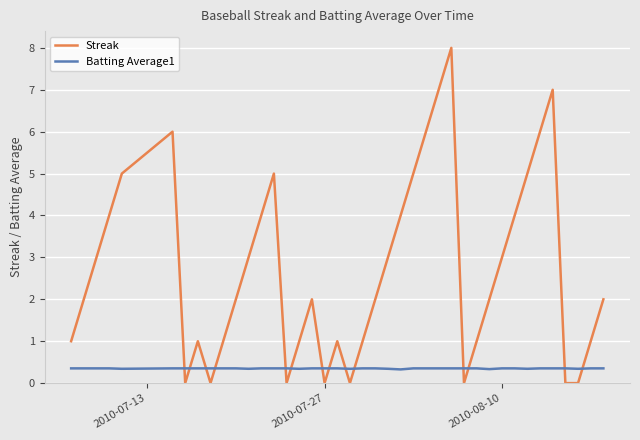

Which series has the widest spread of values?

Streak